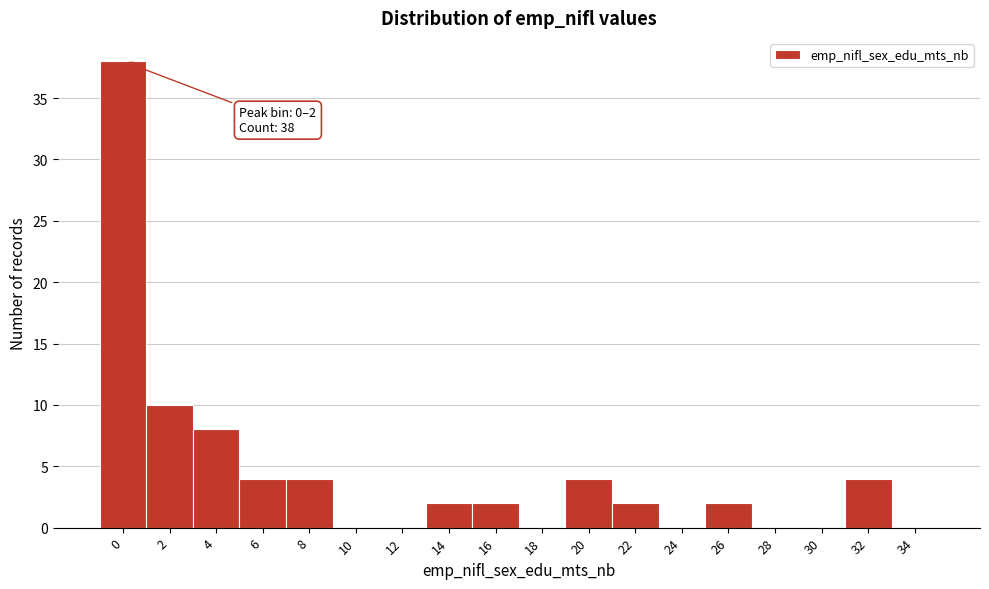

Reading left to right, list all the values displayed in this chart.

0=38	2=10	4=8	6=4	8=4	10=0	12=0	14=2	16=2	18=0	20=4	22=2	24=0	26=2	28=0	30=0	32=4	34=0